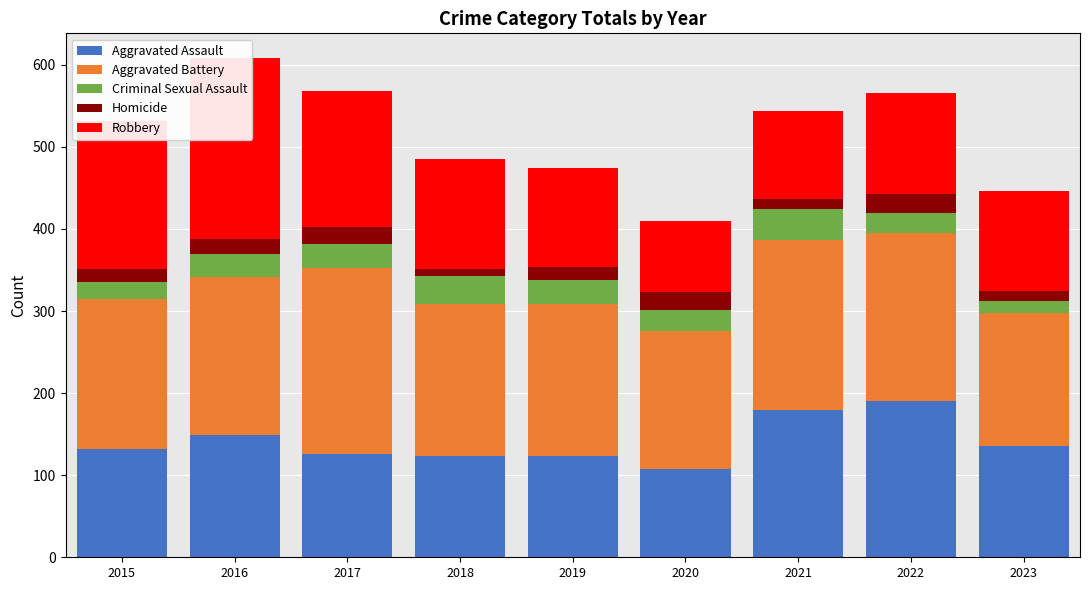

What is the difference between the highest and lowest values at 2023?

150